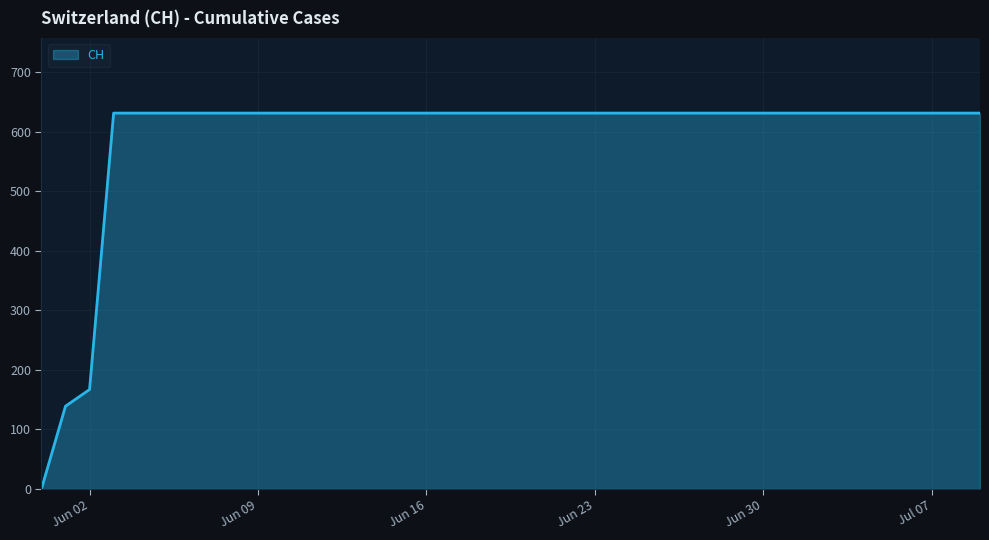

What is the difference between the maximum and minimum values?

631